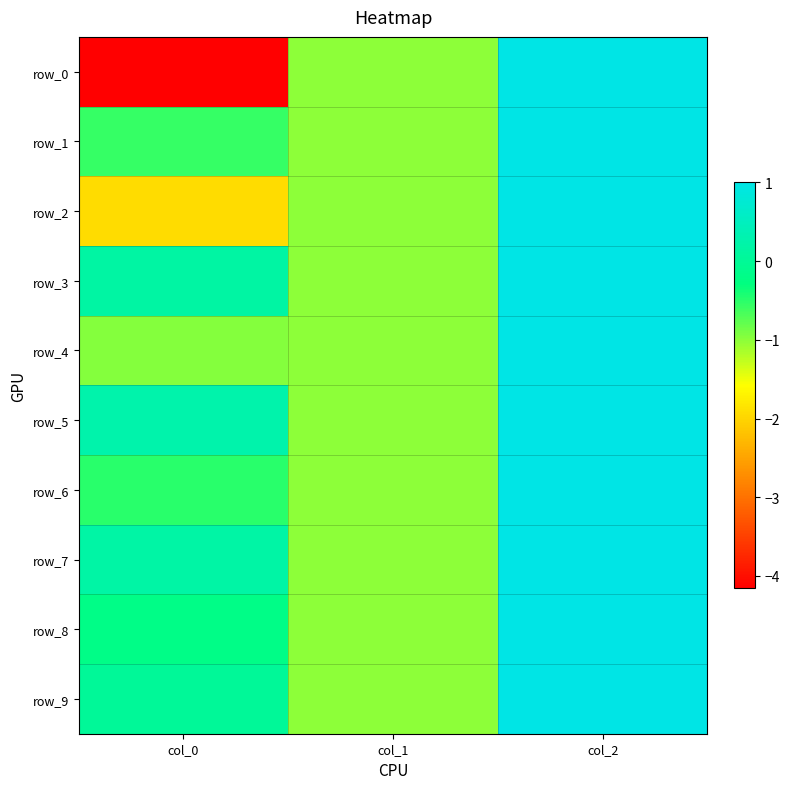

What is the difference between the second highest and minimum values in the row_7 series?

1.2